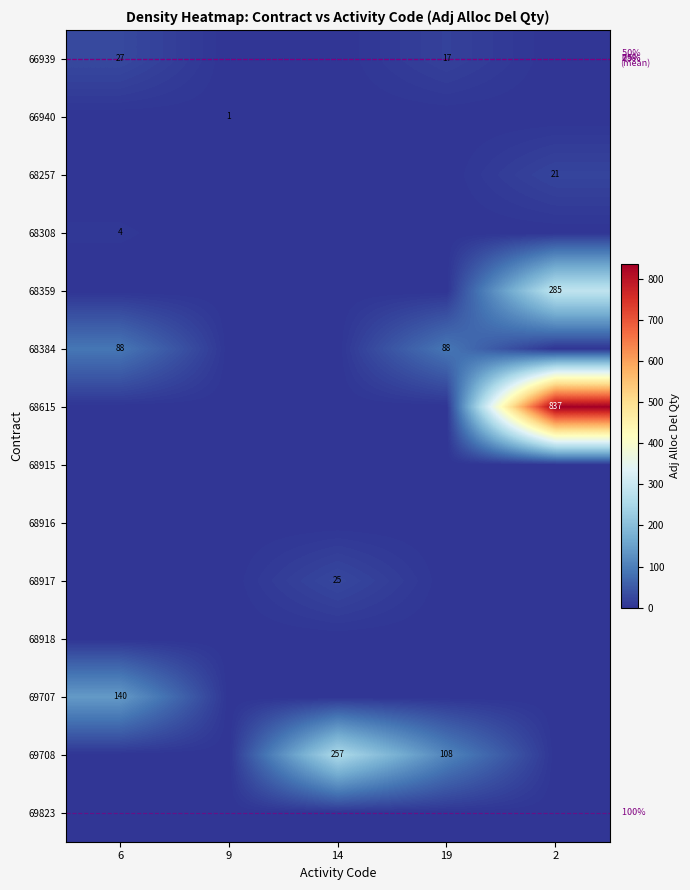

Count the number of categories in the chart.

5